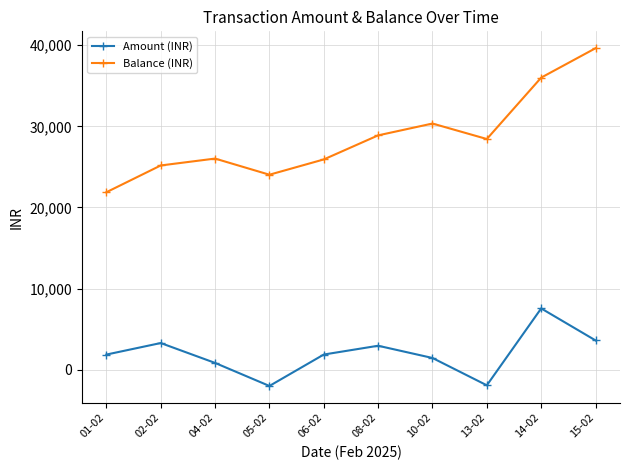

What is the minimum value shown in the chart?

-1989.1